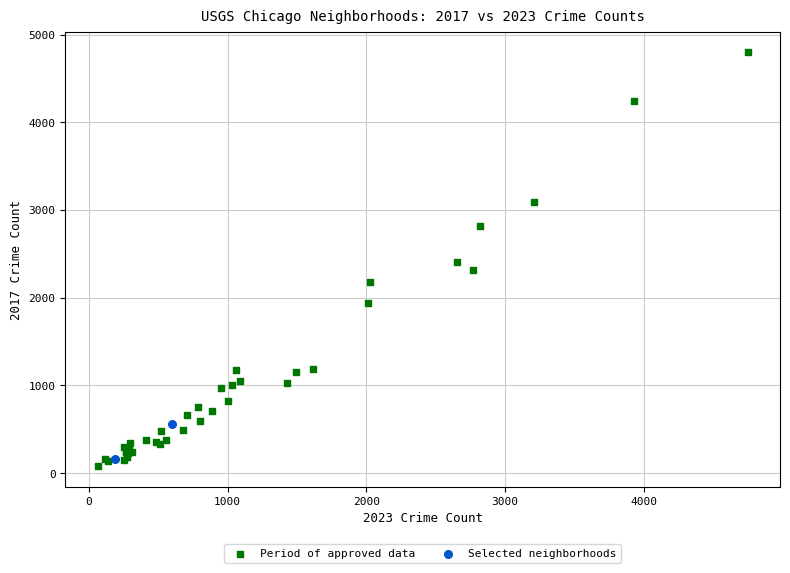

Which series reaches the minimum Y coordinate?

Period of approved data